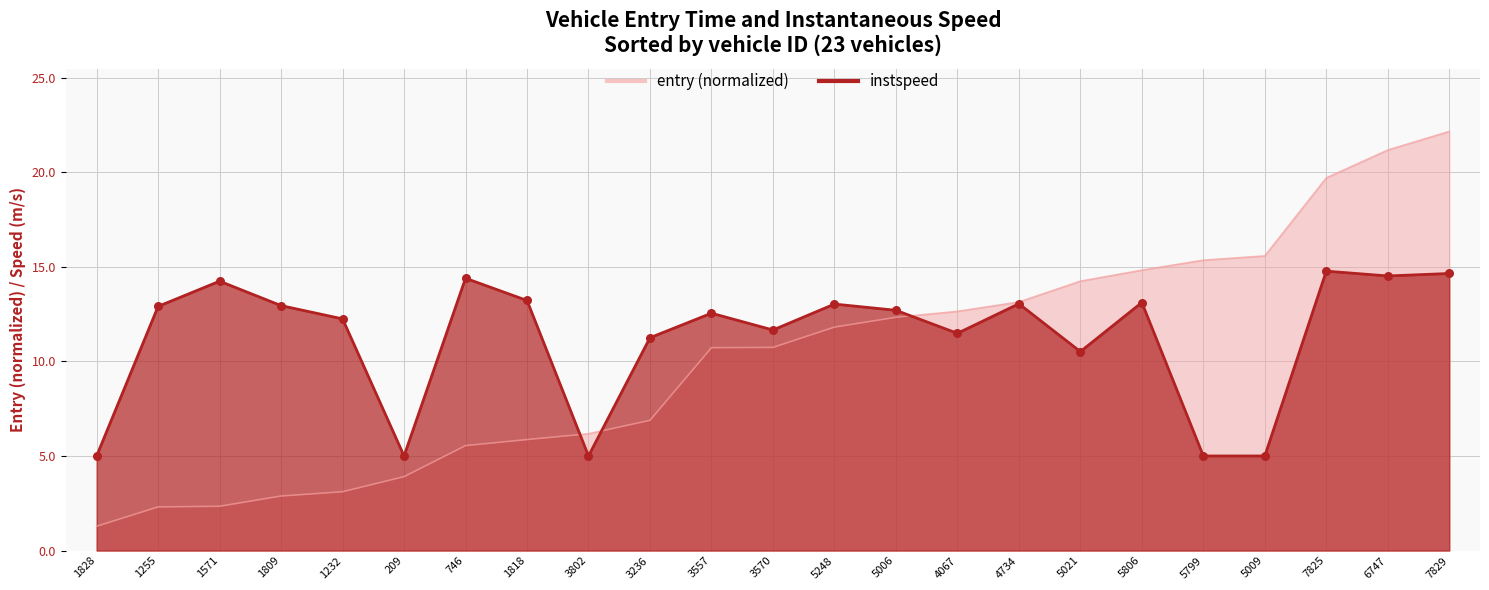

Which series has the largest total across all categories?

instspeed